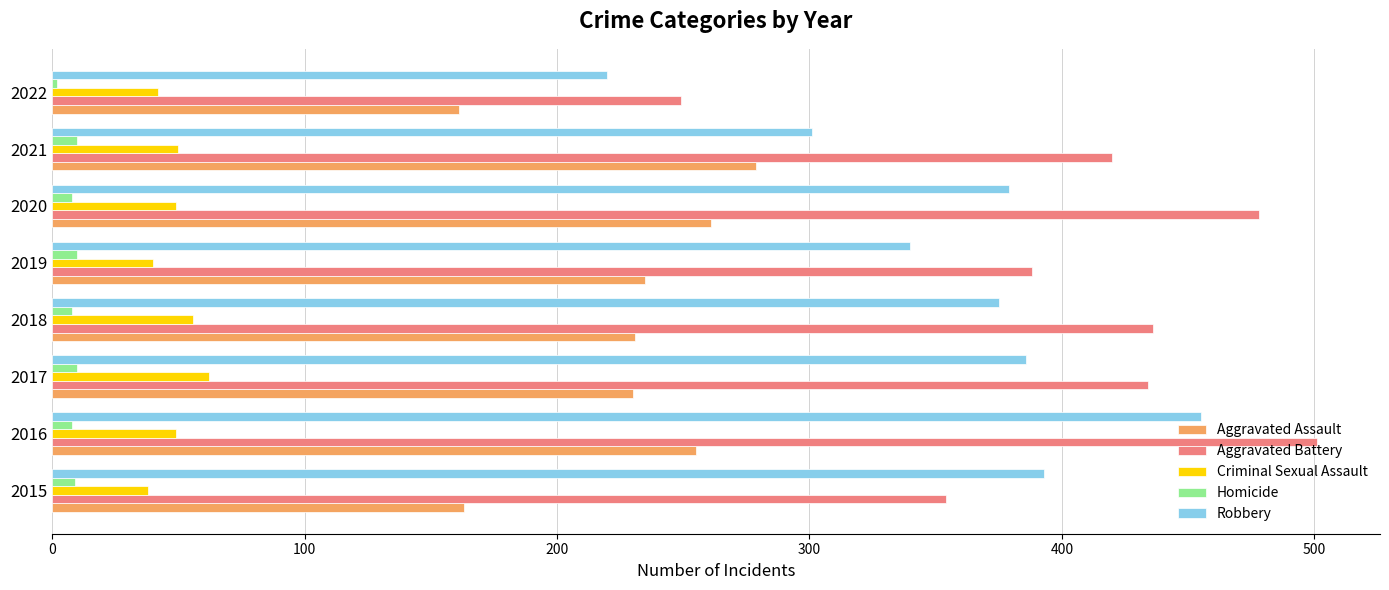

Rank the series at 2016 from highest to lowest value.

Aggravated Battery, Robbery, Aggravated Assault, Criminal Sexual Assault, Homicide